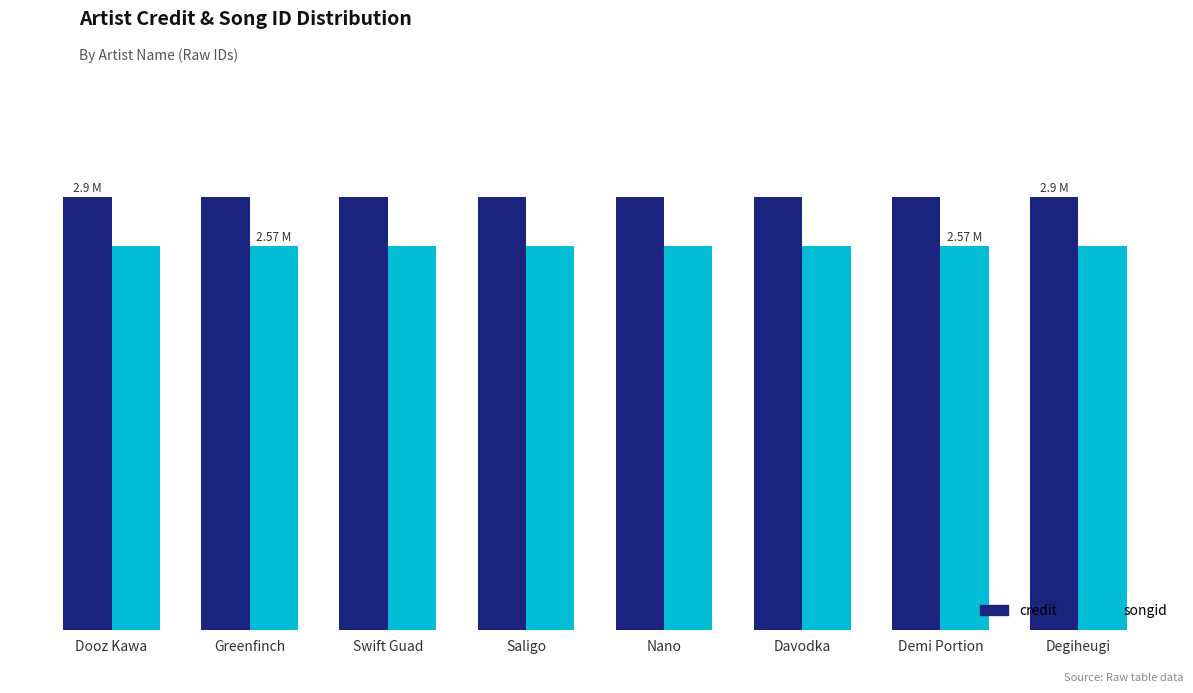

Is it true that credit equals 4902649 at Demi Portion?

False